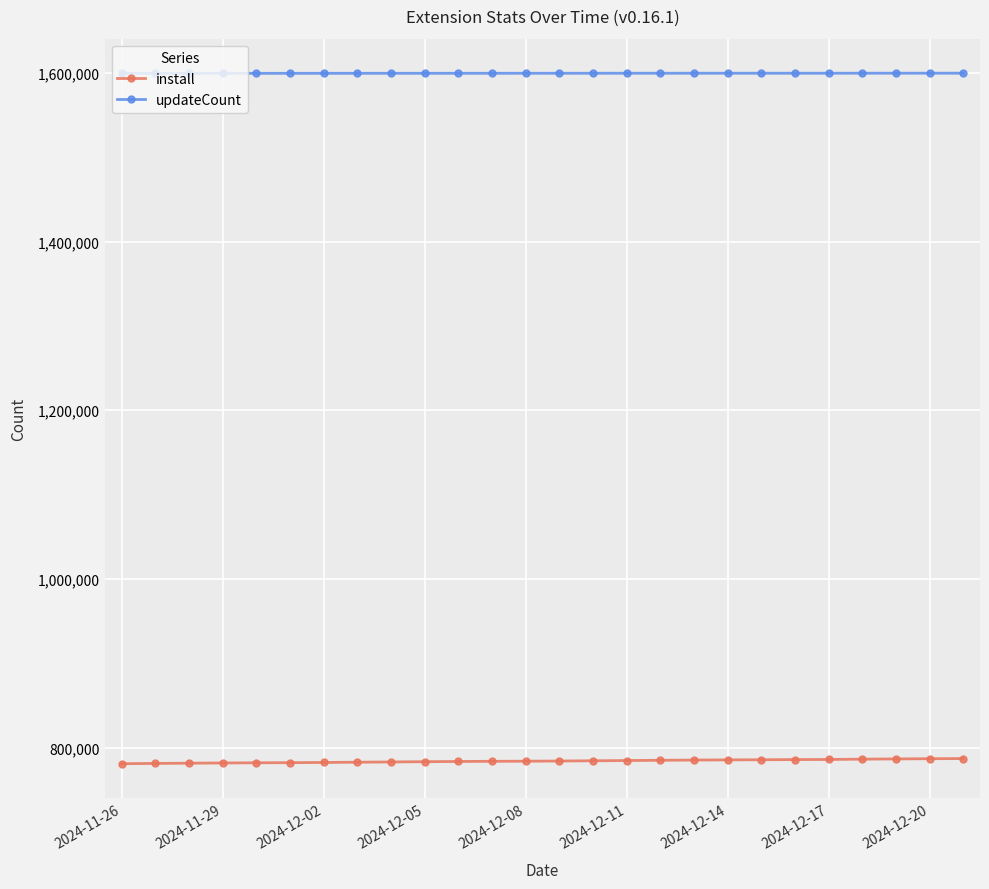

Which series has the largest total across all categories?

updateCount